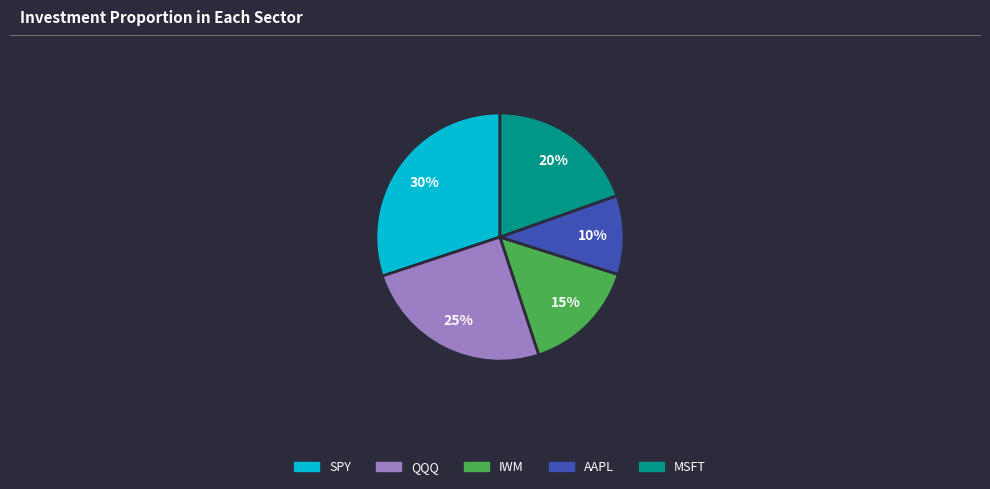

Approximately how many times larger is the value at SPY compared to QQQ?

1.2